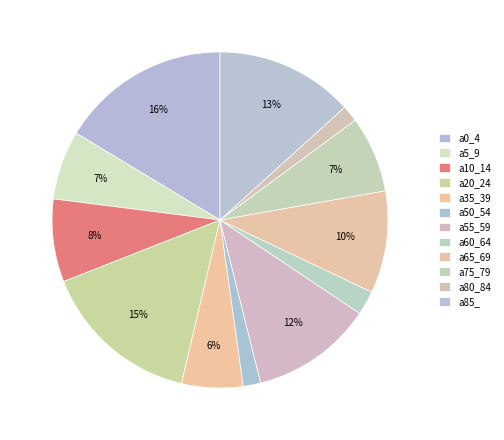

Is a5_9 the majority of the pie?

No